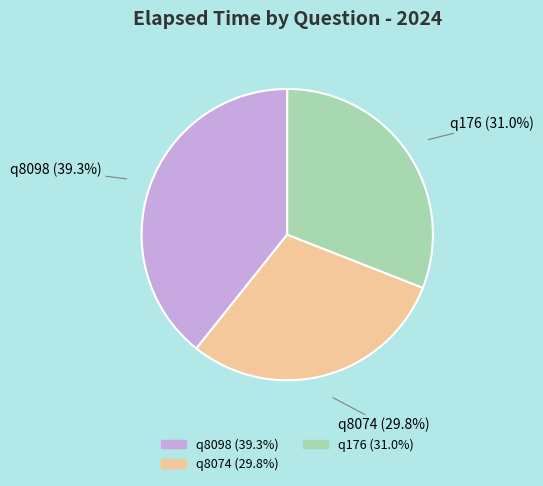

To the nearest percent, what is the difference between the q8098 and q176 slice percentages?

8%